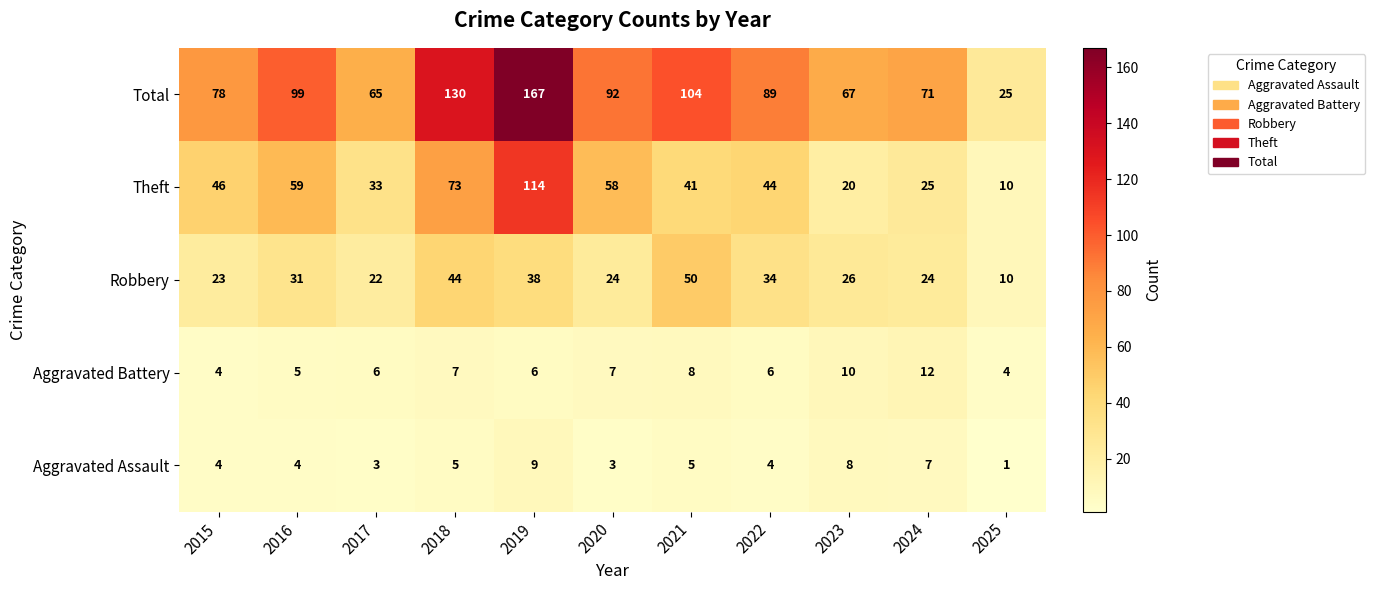

Is it true that Aggravated Assault equals 0 at 2025?

False